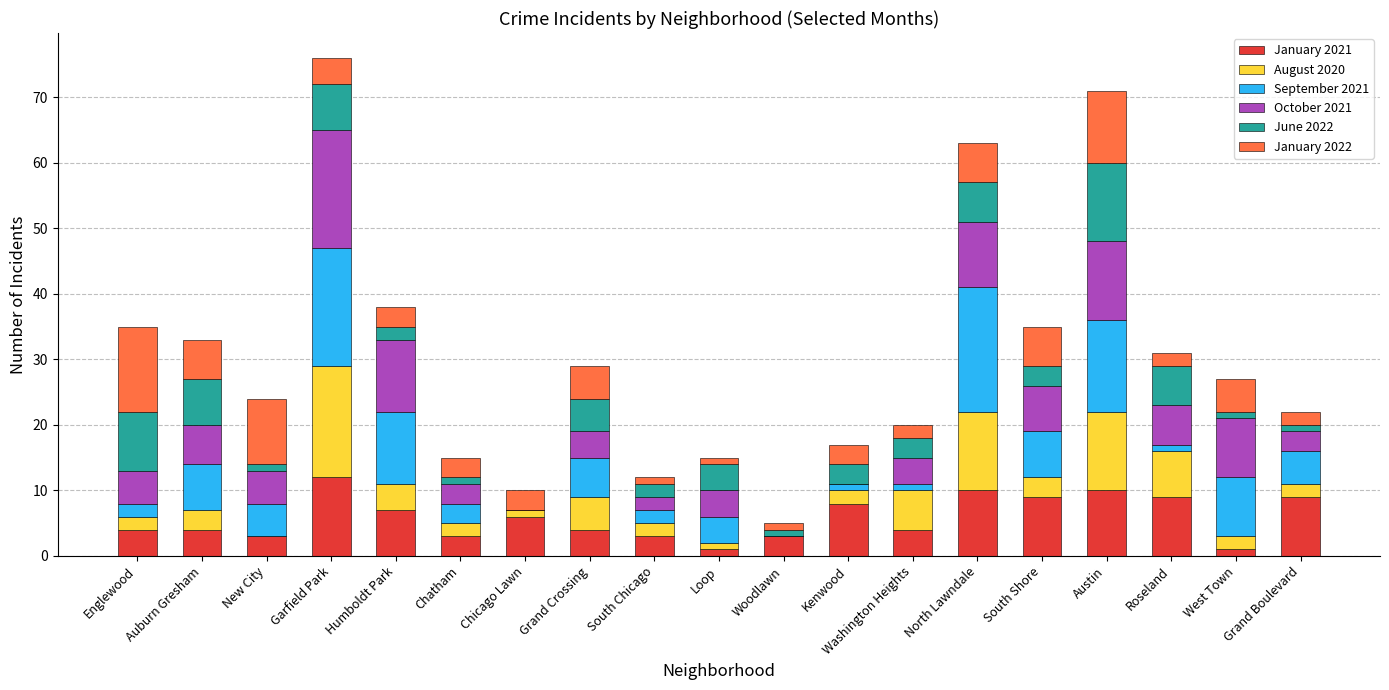

What is the sum of all January 2021 values?

110